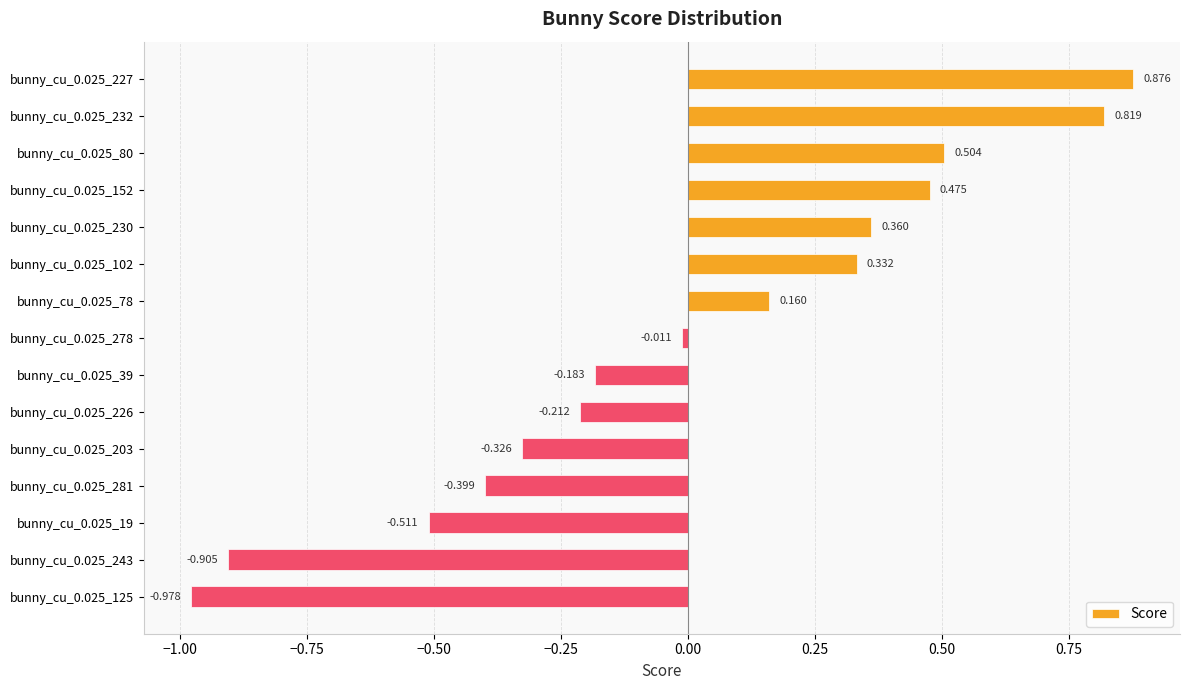

At which category does the chart reach its minimum across all series?

bunny_cu_0.025_125